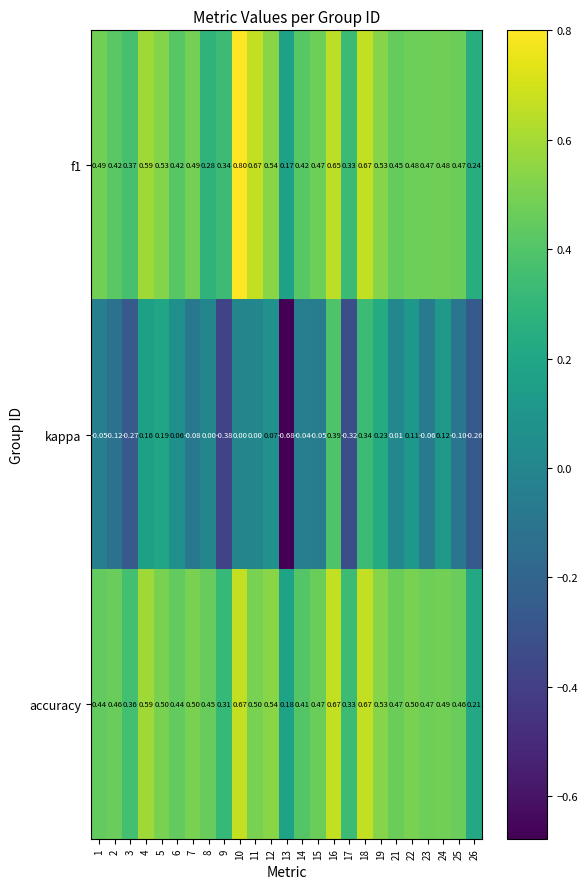

How many data points does each series have?

25